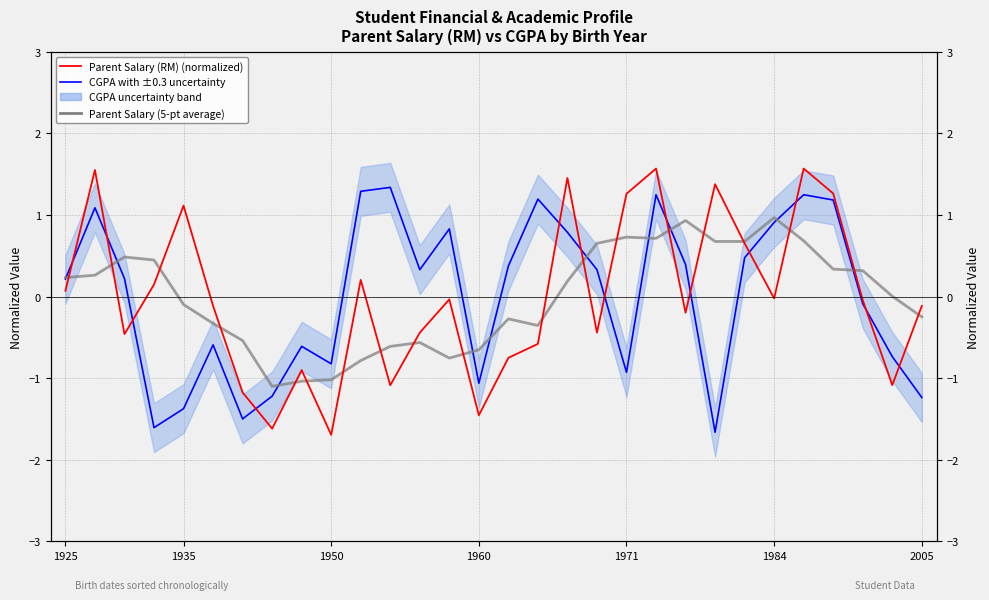

What position from the left is 7?

8